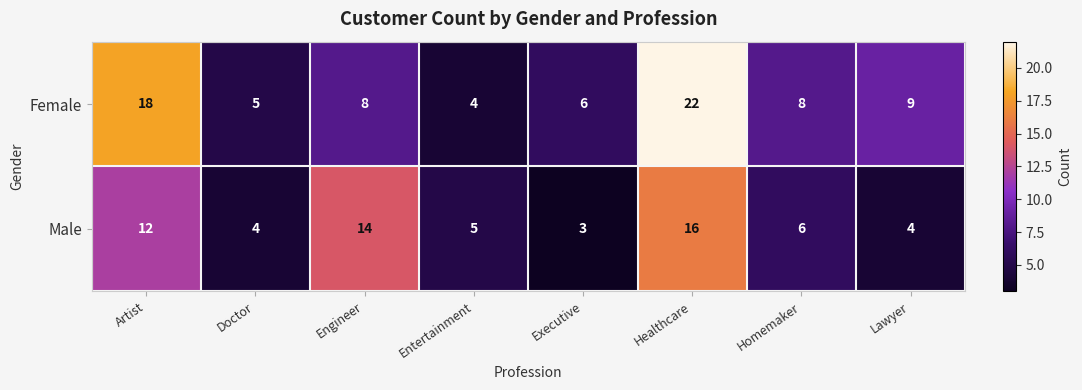

List the series in order of their overall mean, lowest first.

Male, Female